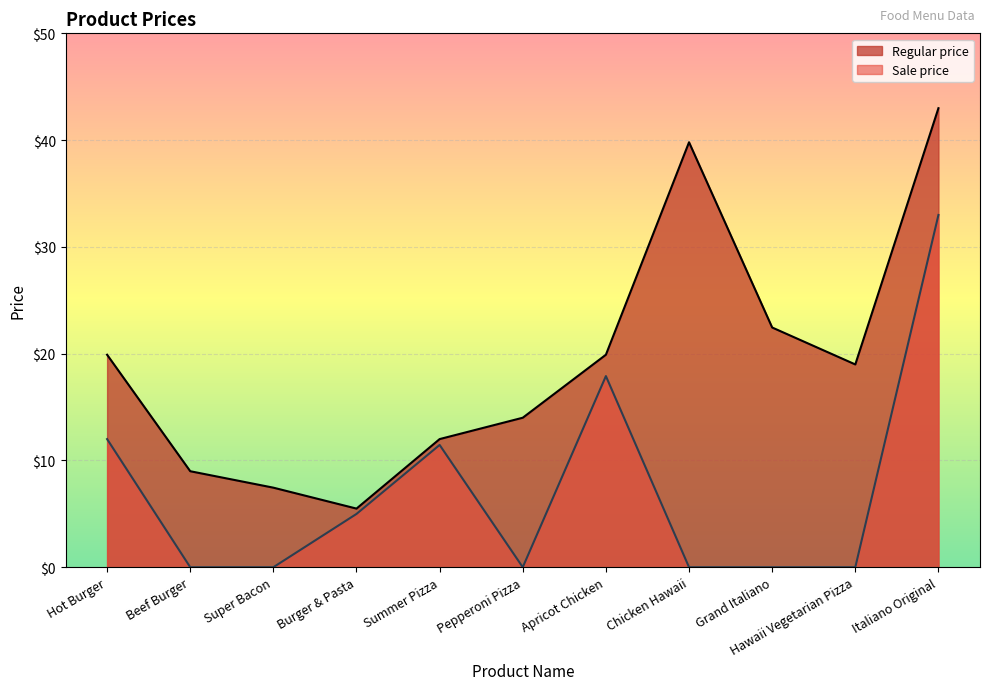

List the labels in order of Sale price value, largest first.

Italiano Original, Apricot Chicken, Hot Burger, Summer Pizza, Burger & Pasta, Beef Burger, Super Bacon, Pepperoni Pizza, Chicken Hawaii, Grand Italiano, Hawaii Vegetarian Pizza